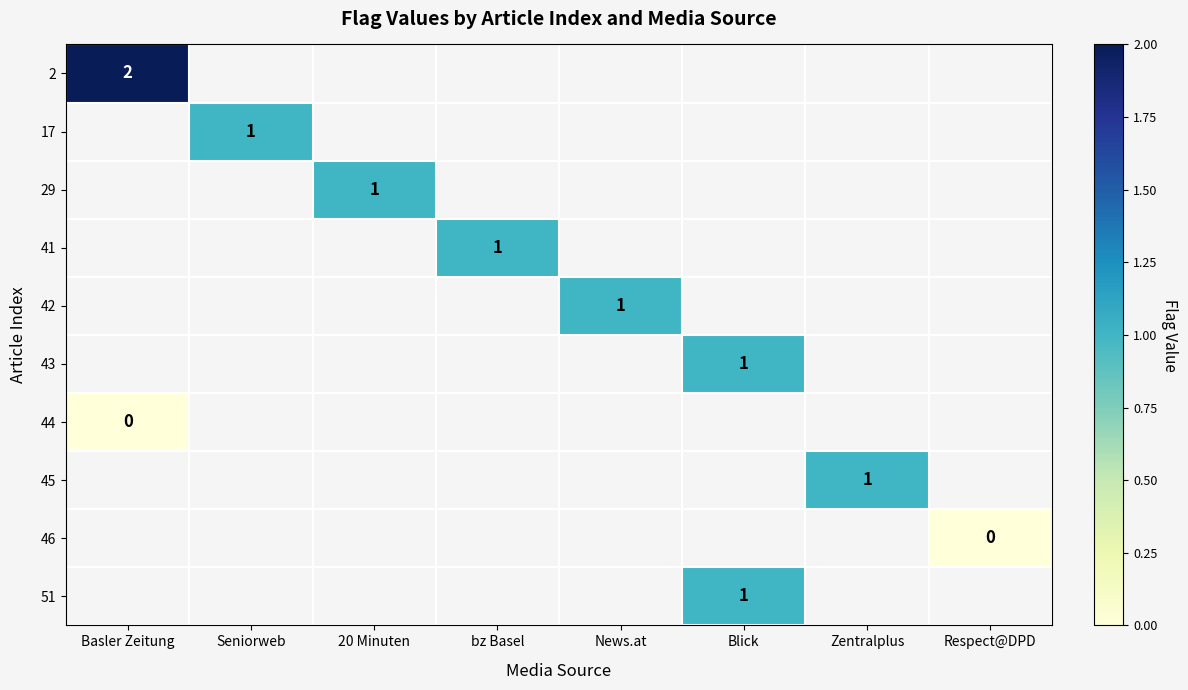

The value of 41 at bz Basel is 1. True or false?

True